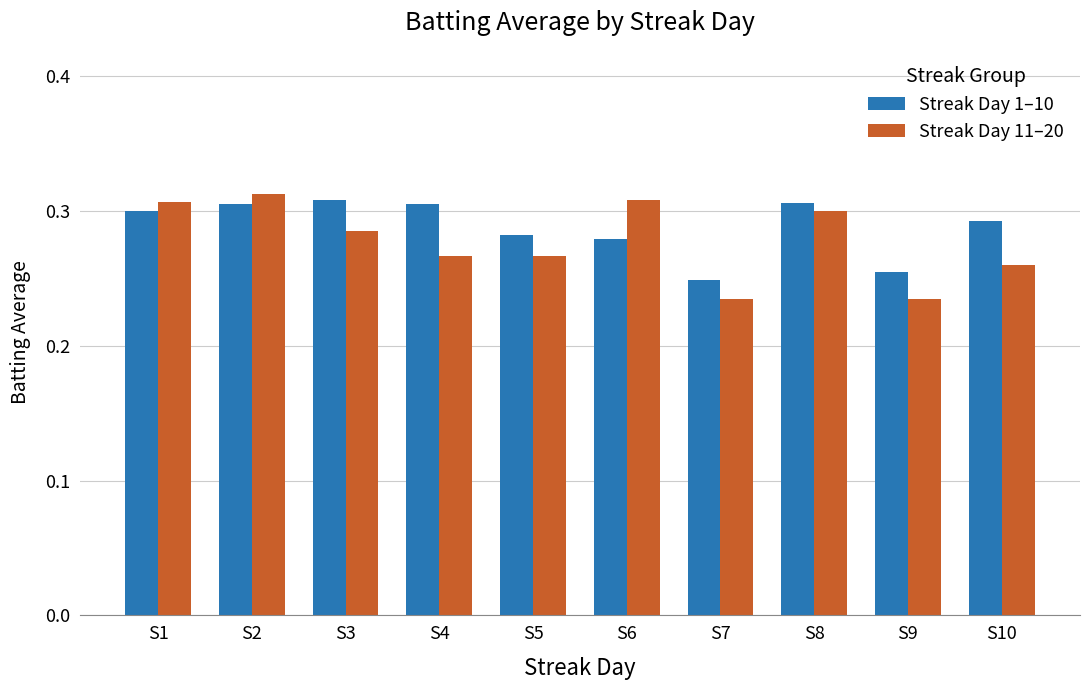

What is the sum of the Streak Day 11–20 values at S6 and S1?

0.6